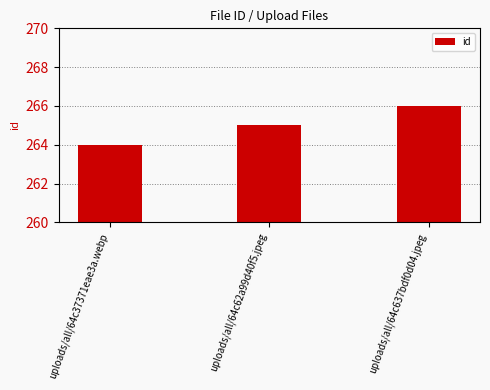

True or false: the data shows 266 at uploads/all/64c637bdf0d04.jpeg.

True